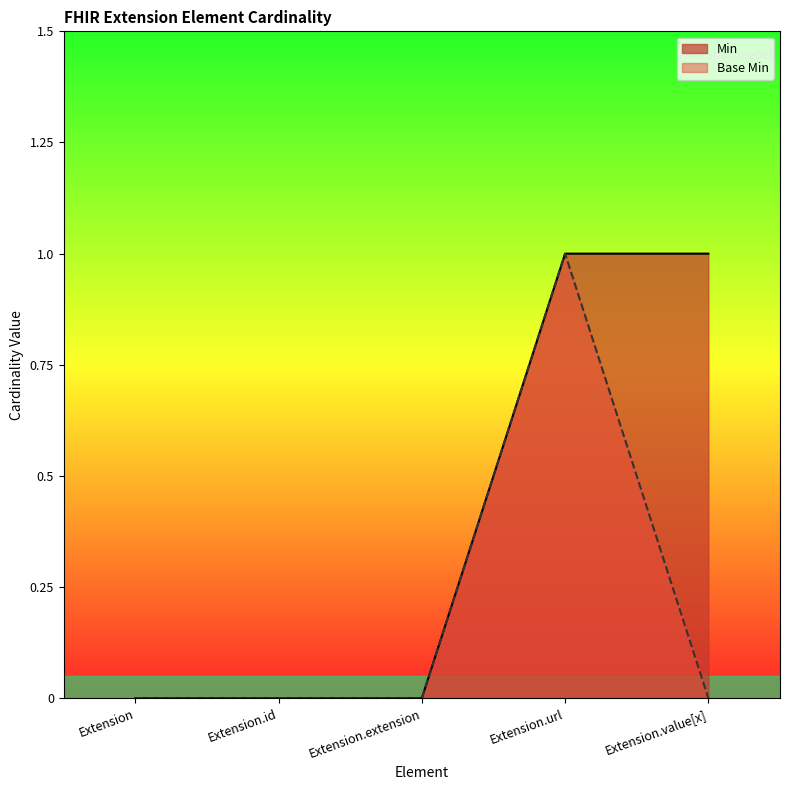

What is the sum of all Min values?

2